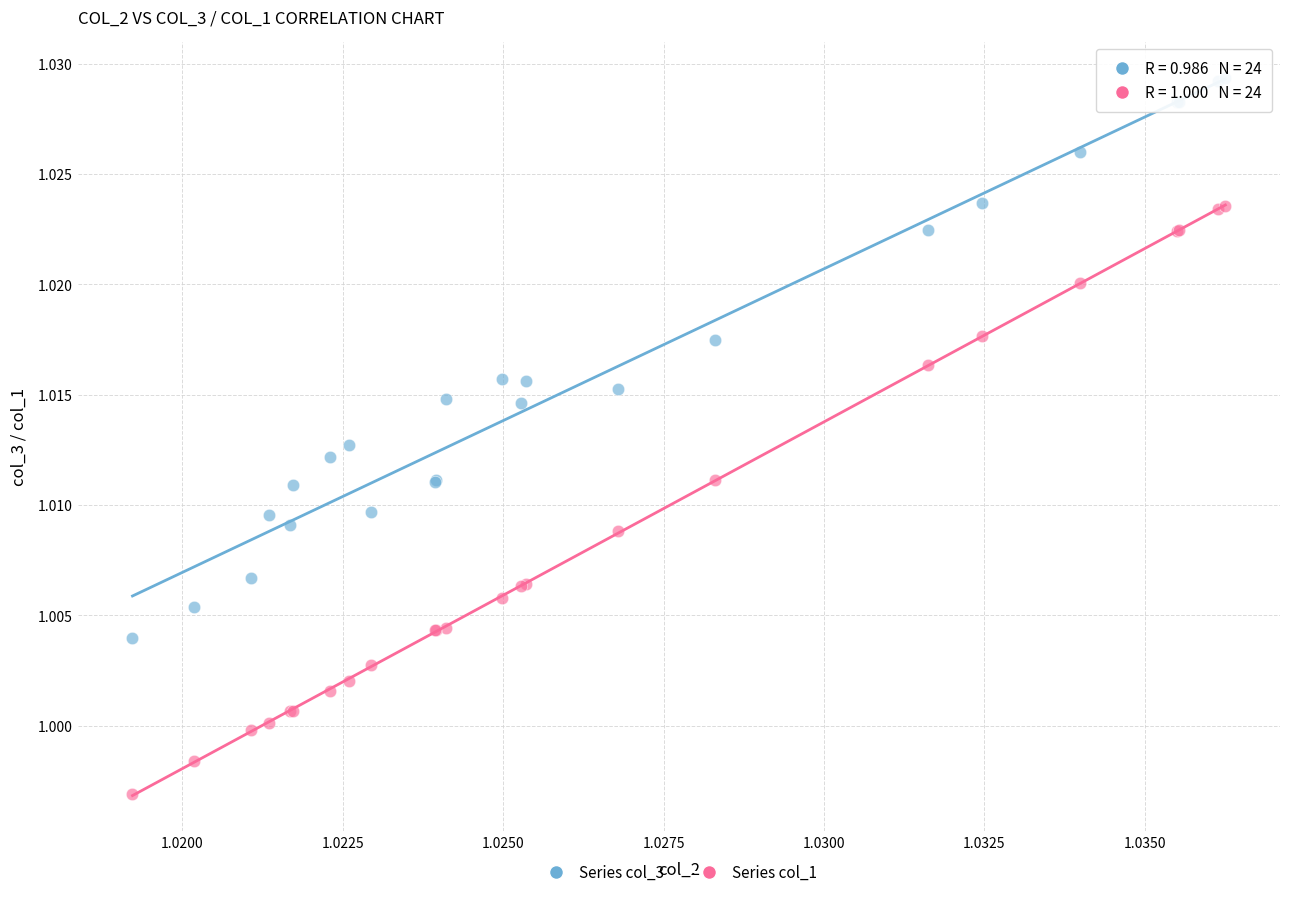

Which series contains the lowest Y value?

Series col_1